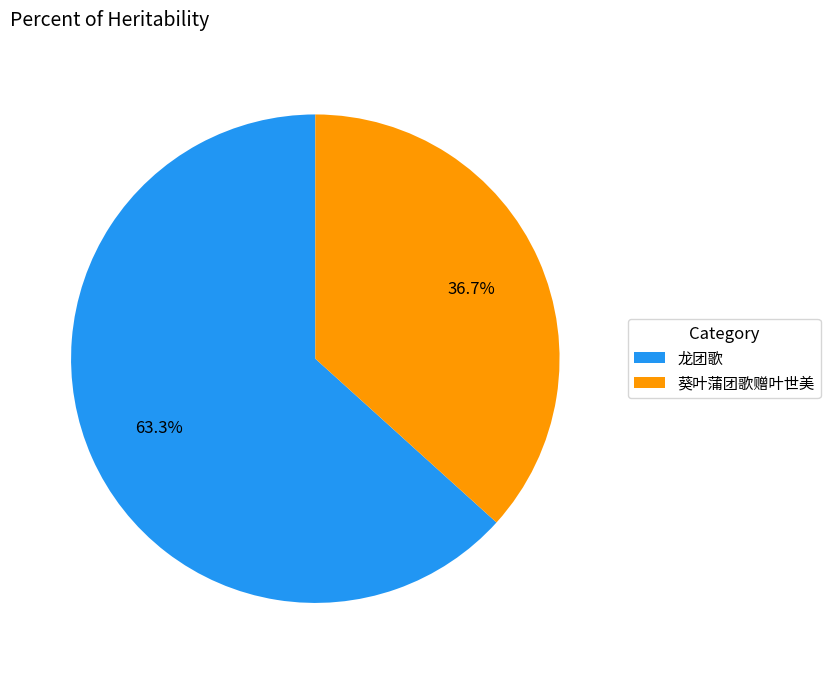

Rank the categories by value from highest to lowest.

龙团歌, 葵叶蒲团歌赠叶世美